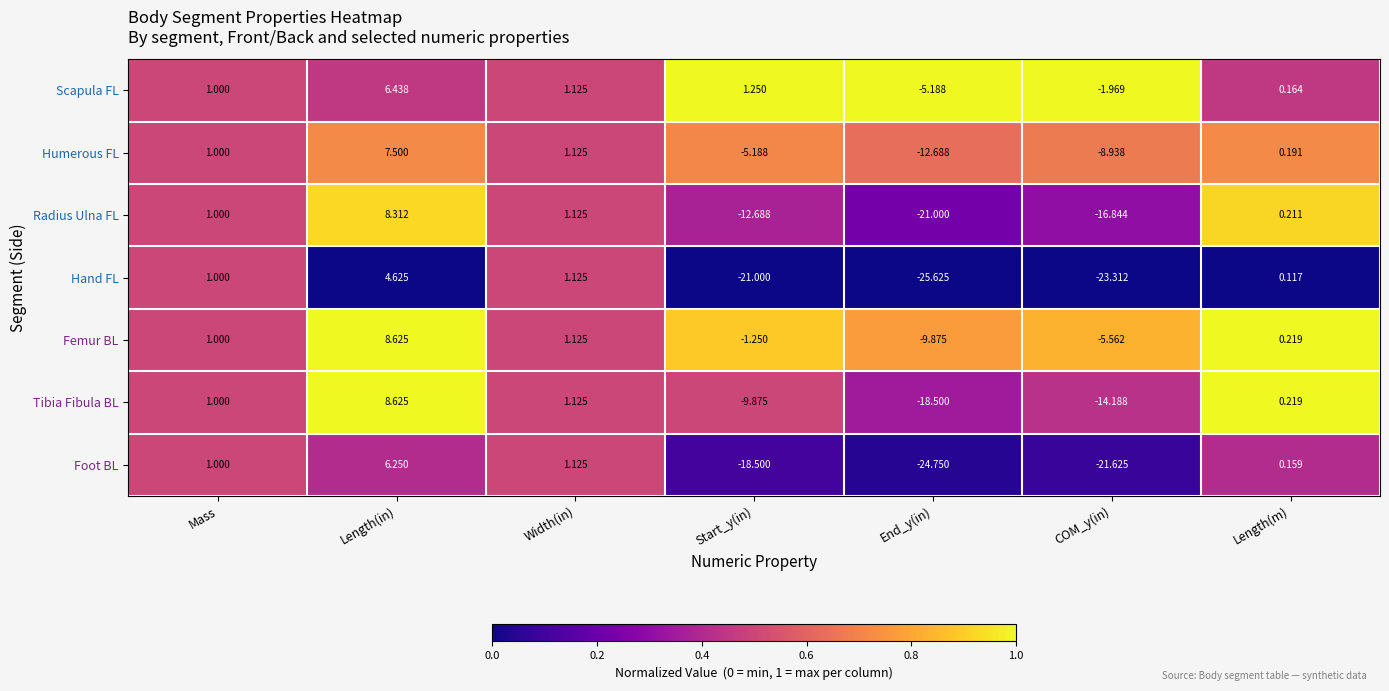

At how many categories does at least one series exceed 0?

5